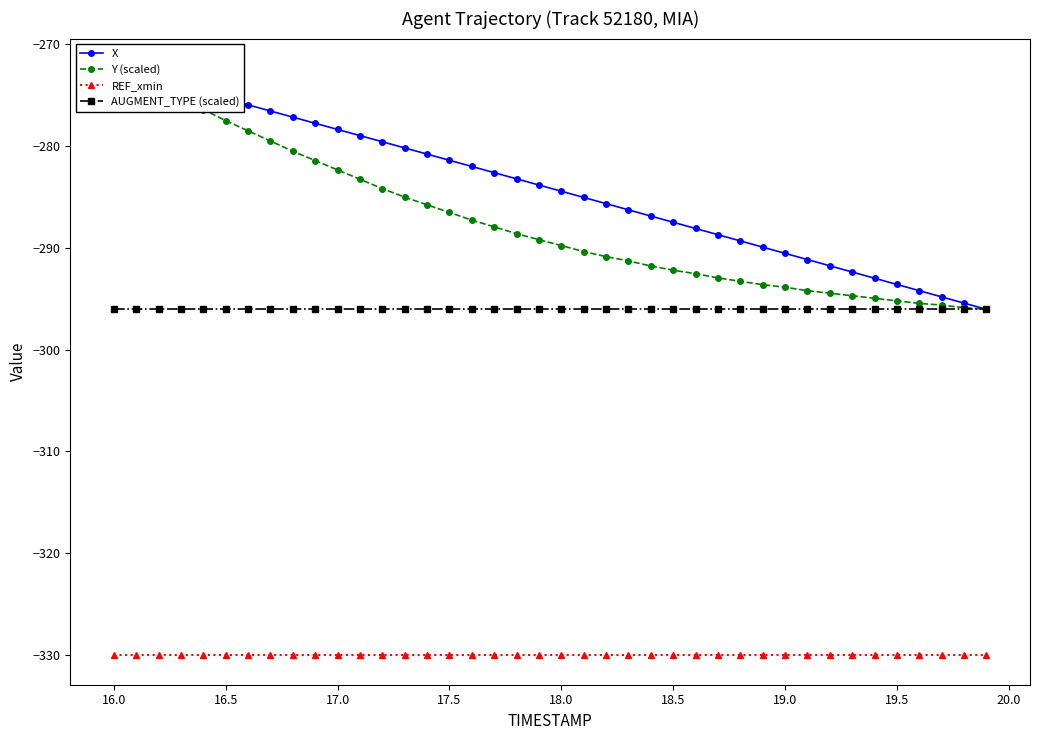

True or false: AUGMENT_TYPE (scaled) and REF_xmin intersect in this chart.

False